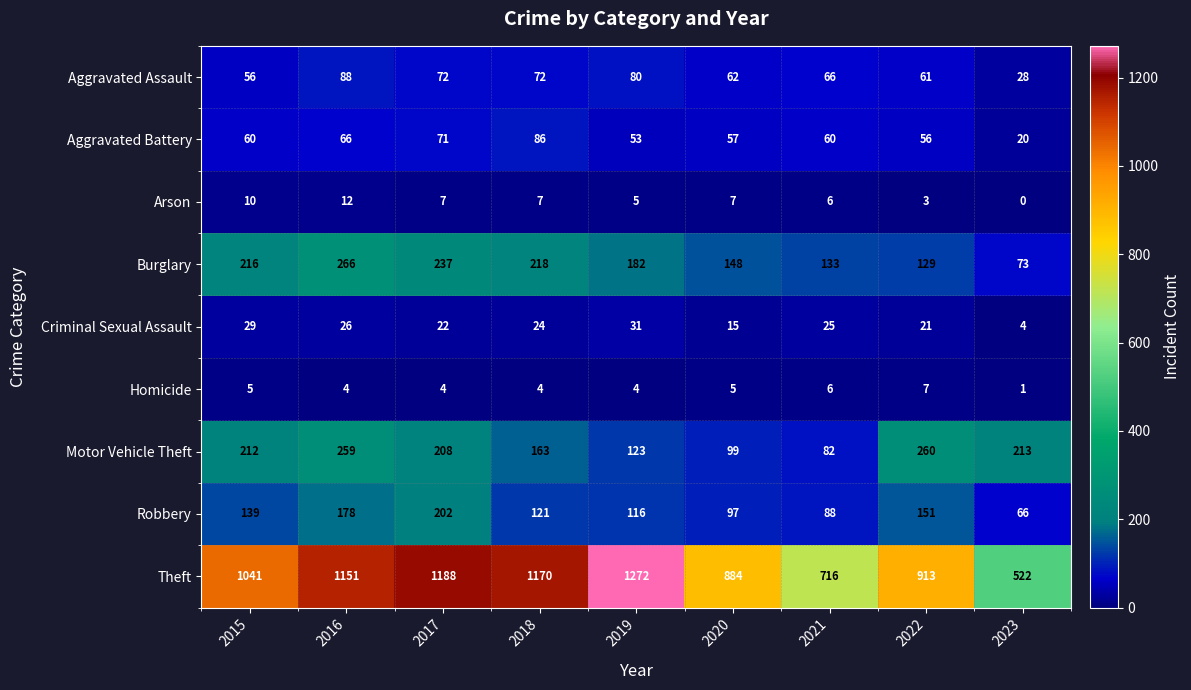

What is the total value across all series at 2022?

1601